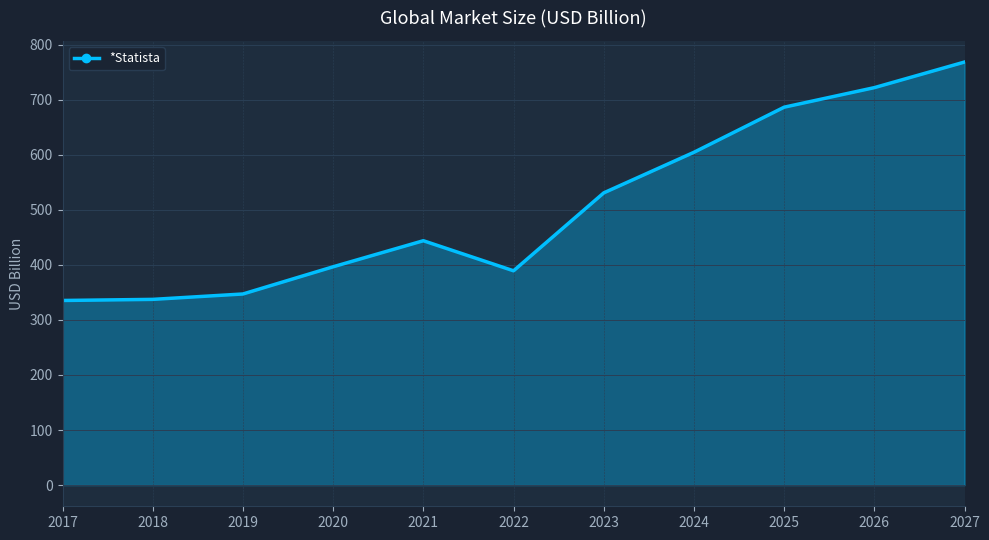

Where does the data first go above 443?

2021